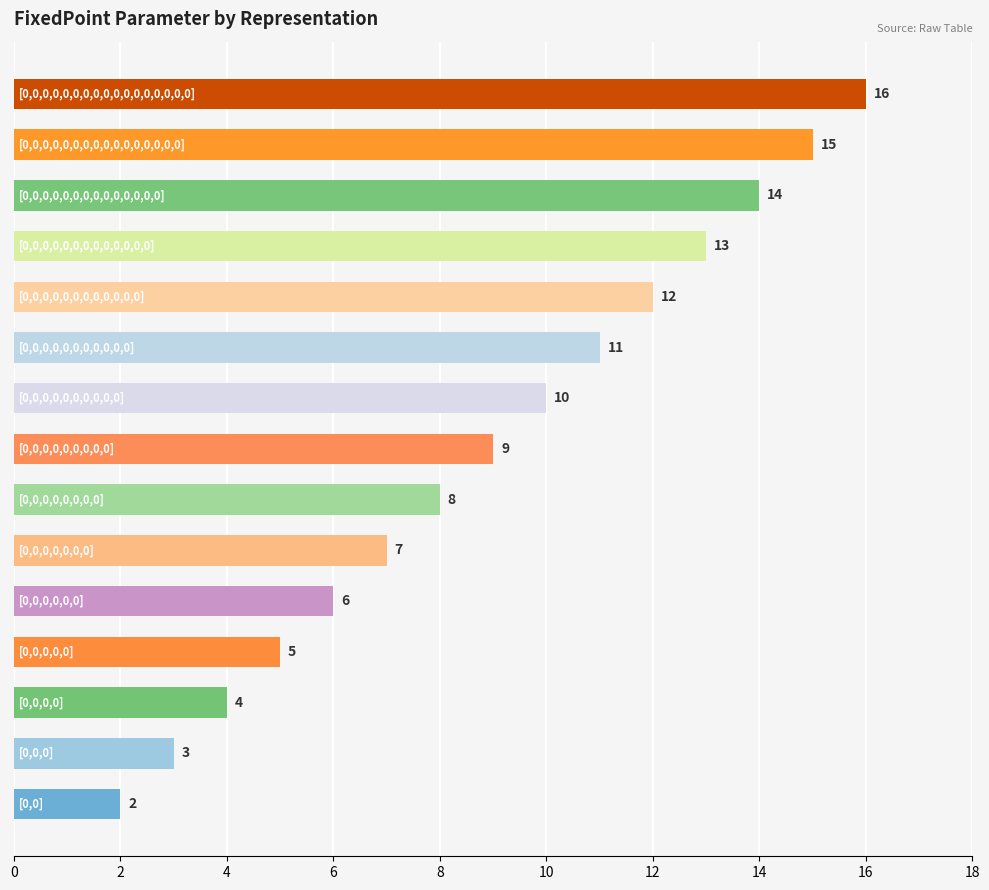

What is the minimum value shown in the chart?

2